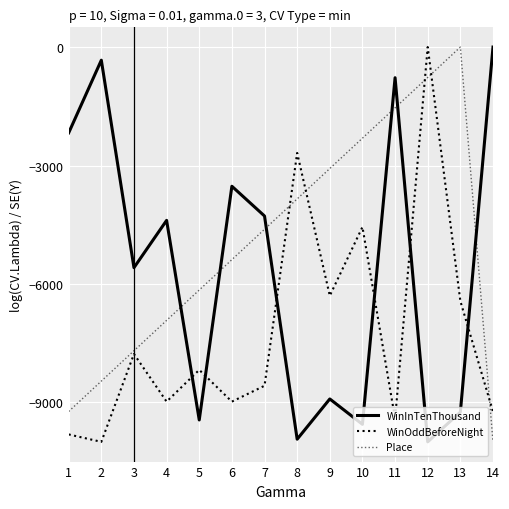

What is the spread (max minus min) of values at 11?

8634.1